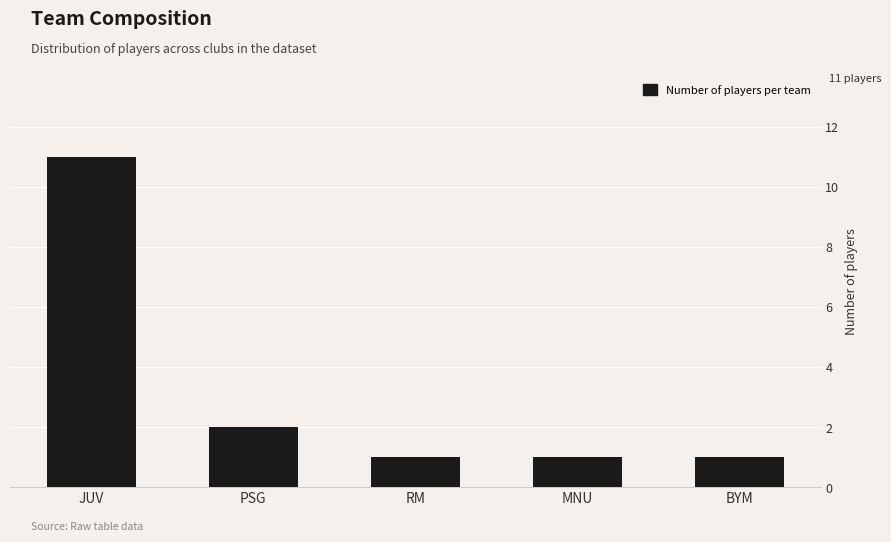

How many bars are there in total?

5